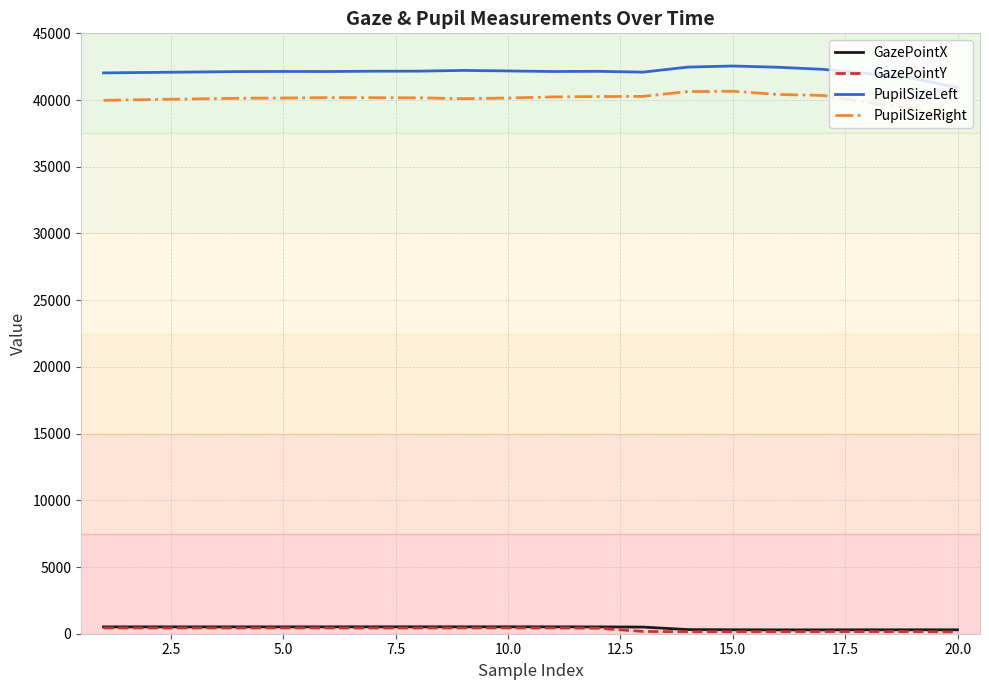

What is the minimum value for PupilSizeRight?

38495